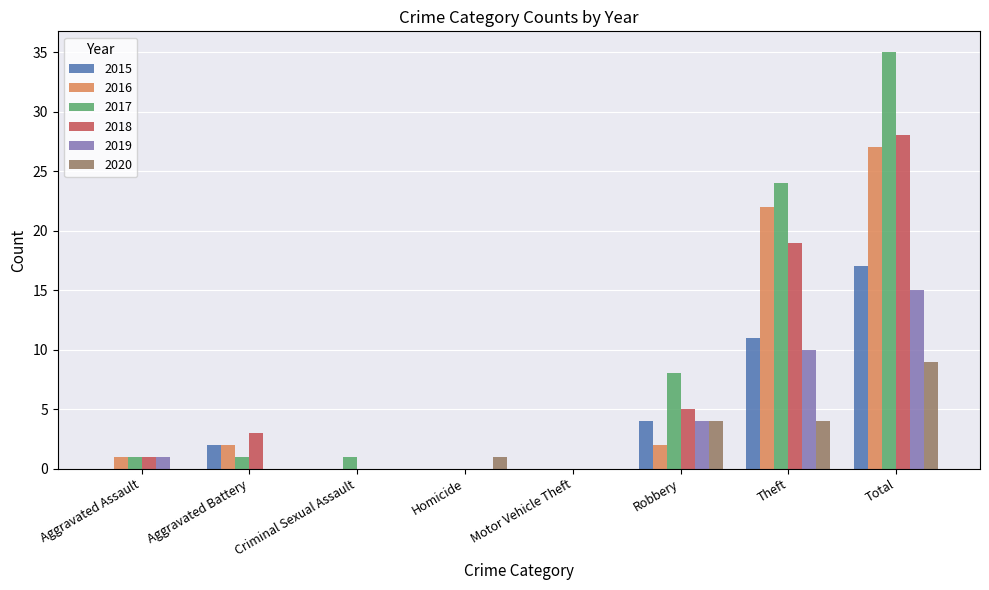

Reading left to right, transcribe all the data shown in this chart.

2015: 0	2	0	0	0	4	11	17
2016: 1	2	0	0	0	2	22	27
2017: 1	1	1	0	0	8	24	35
2018: 1	3	0	0	0	5	19	28
2019: 1	0	0	0	0	4	10	15
2020: 0	0	0	1	0	4	4	9